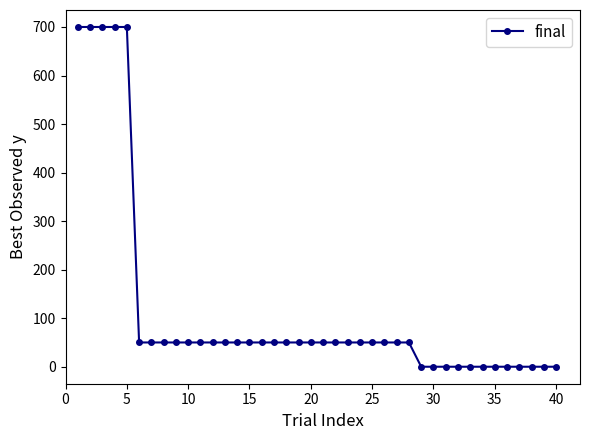

What is the difference between the maximum and second lowest values?

700